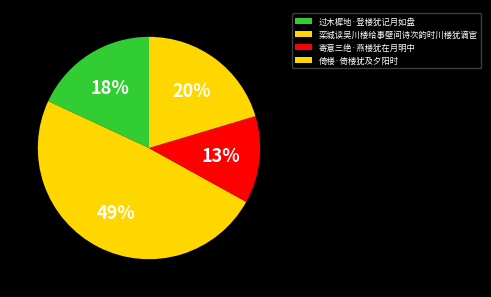

How many segments does this pie chart have?

4